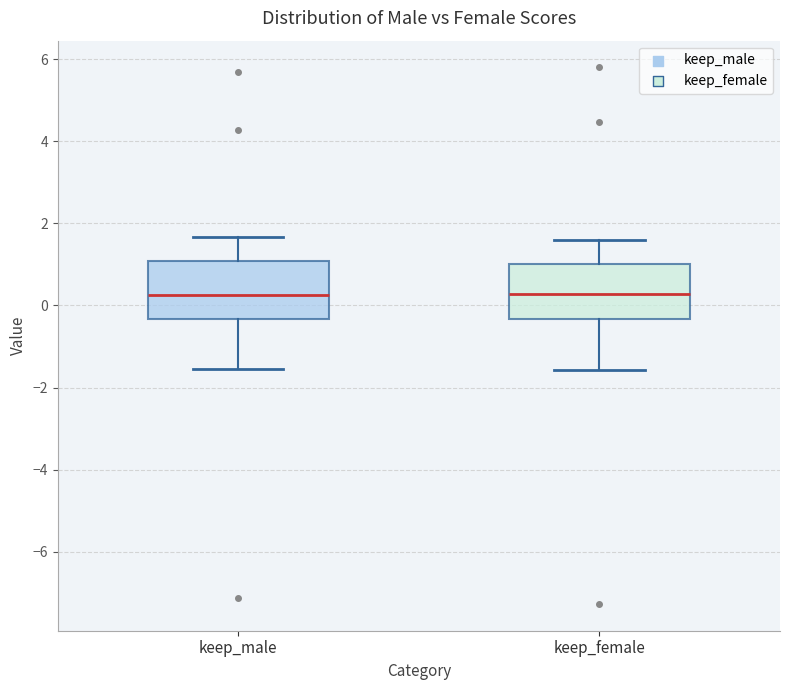

Where does the lower whisker of the box for keep_male end on the y-axis? The values are not printed on the chart, so give them approximately, as read against the axis.

-1.6